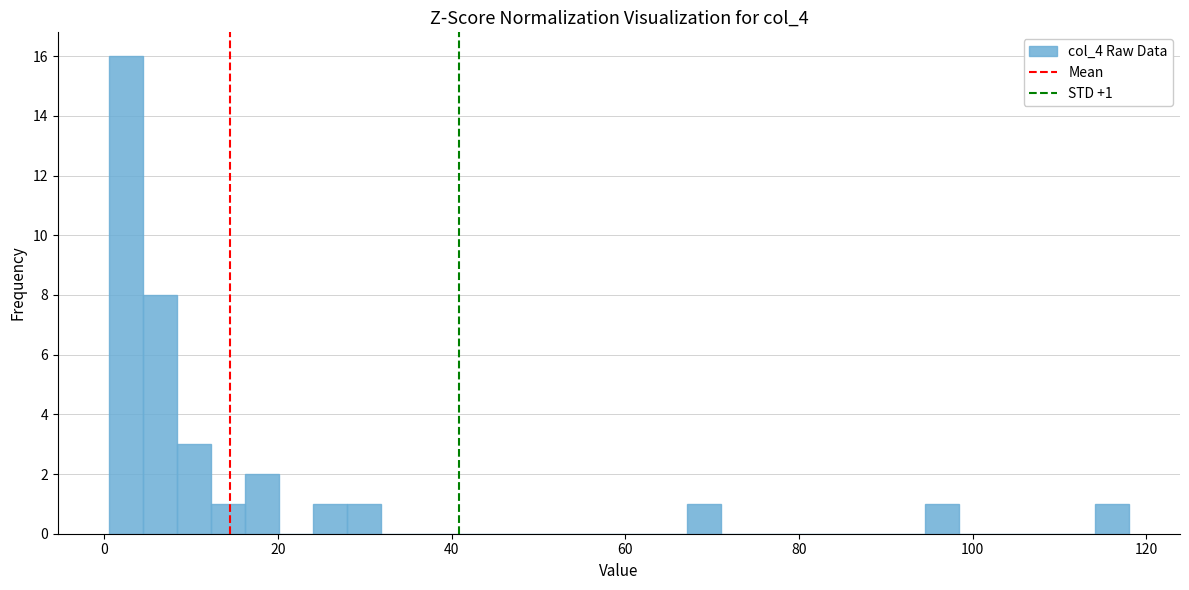

Around what value on the x-axis is the tallest bar? Give the approximate position of its centre, as read against the axis.

2